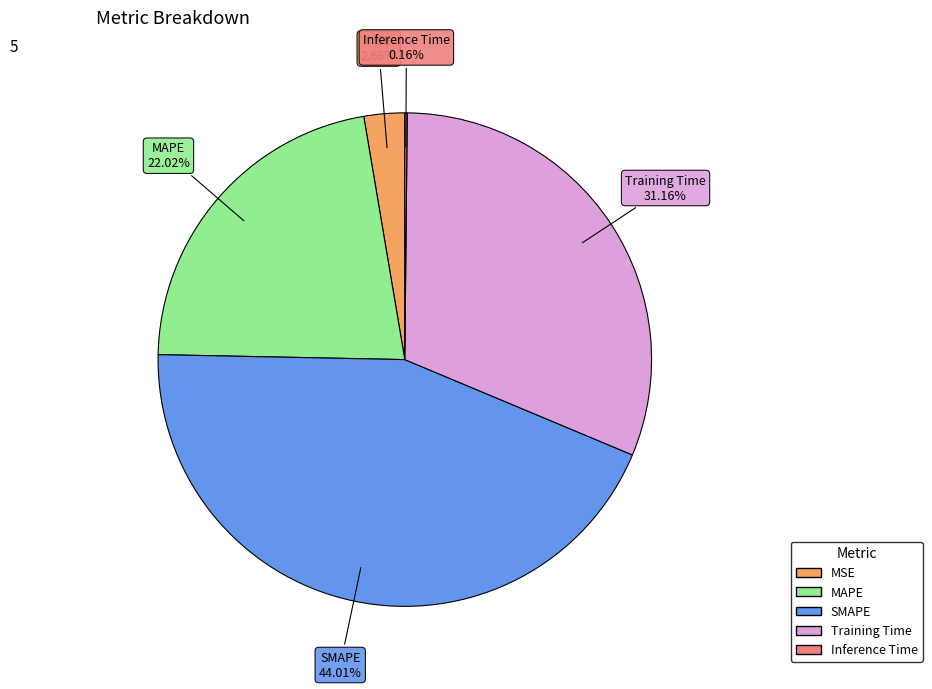

Is there any slice that represents more than half of the pie?

No